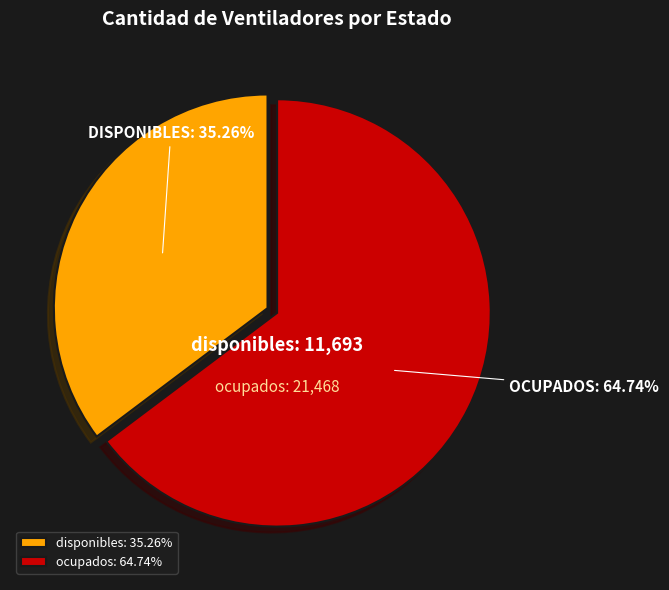

Is the sum of disponibles and ocupados greater than half?

Yes